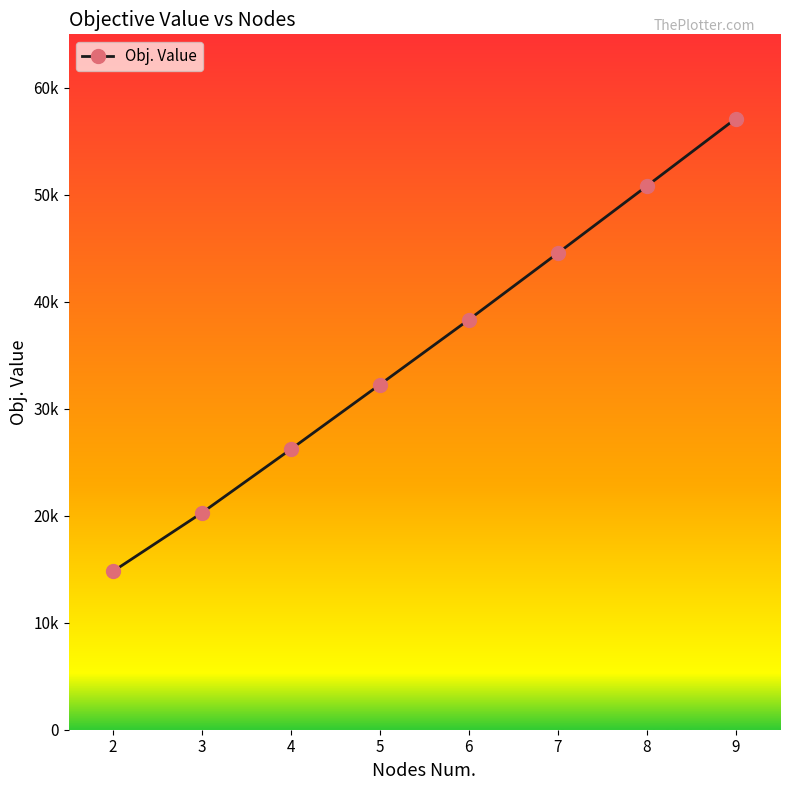

Is this an area chart (filled region under the line)?

No